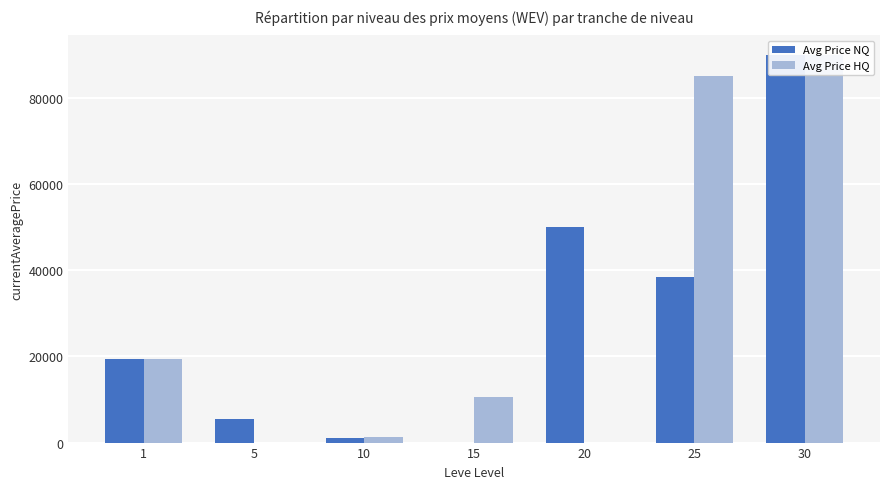

Which series has the largest total across all categories?

Avg Price HQ